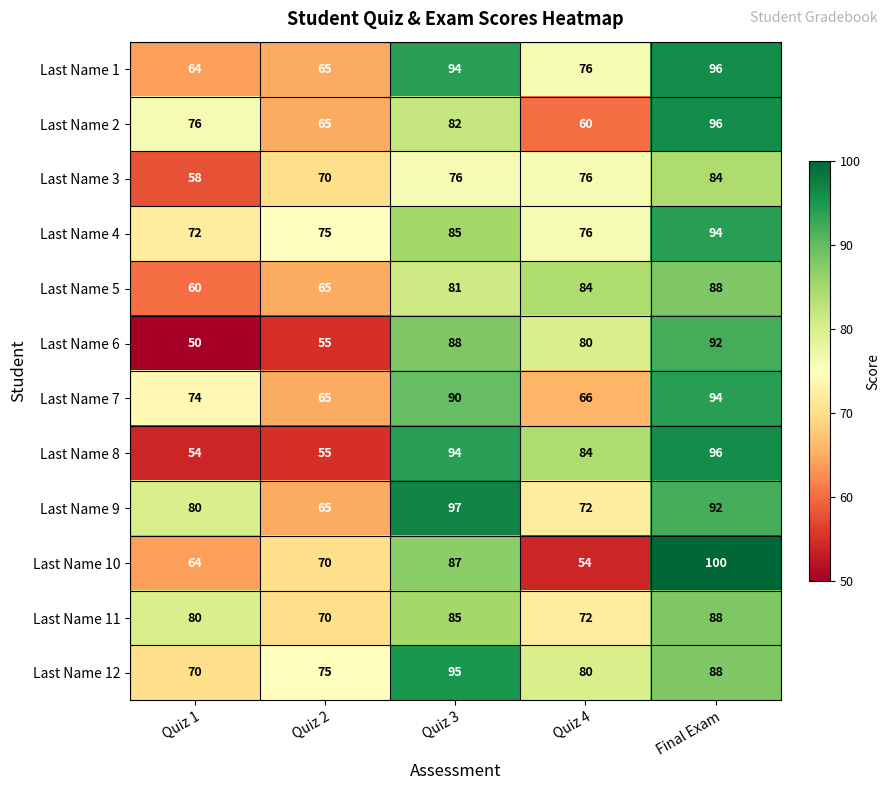

Which label corresponds to the smallest value in the chart?

Quiz 1